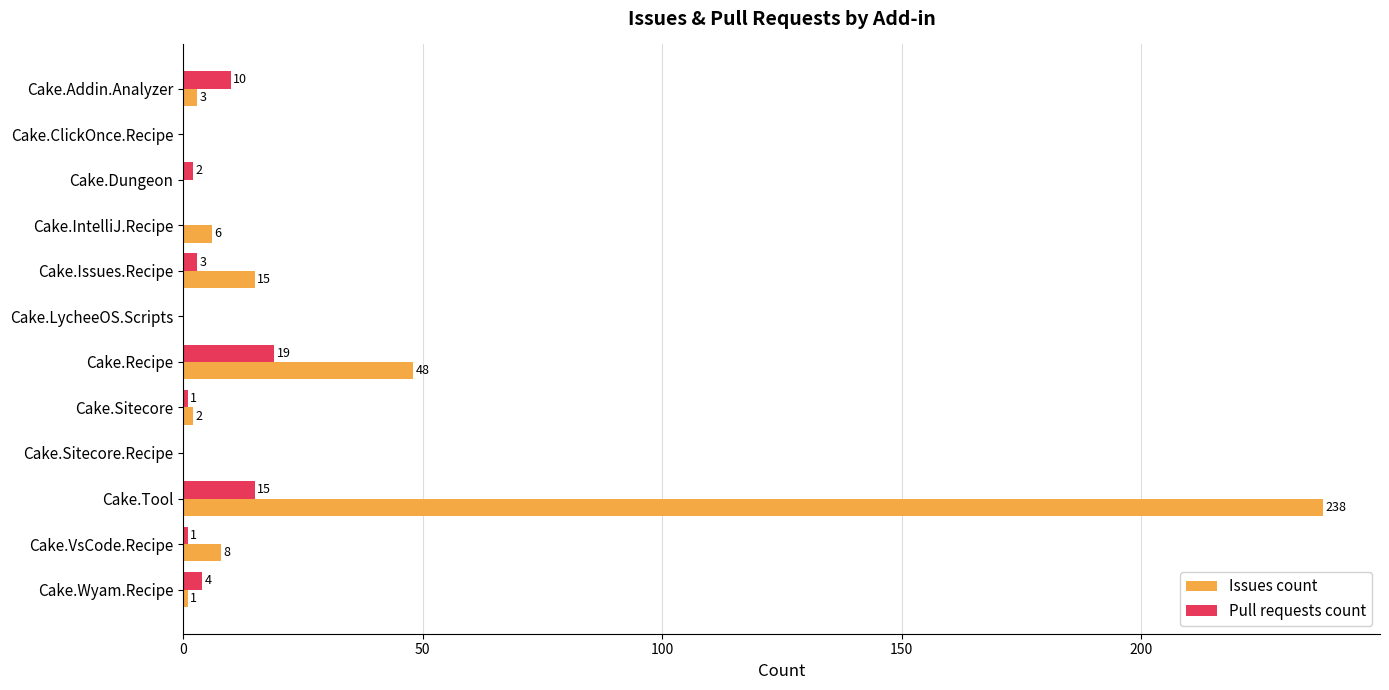

How many series are shown in this chart?

2